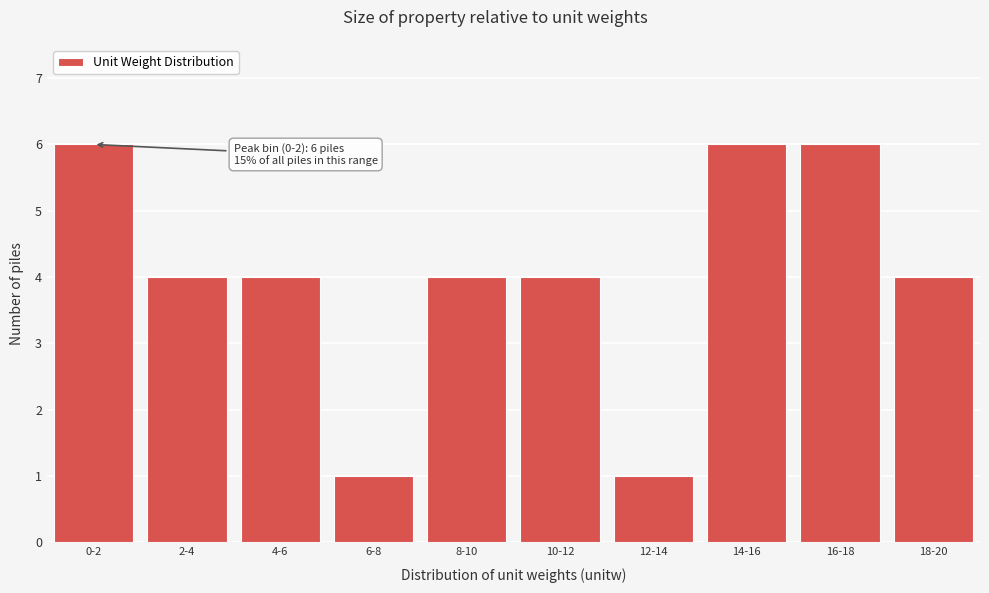

Reading left to right, list all the values displayed in this chart.

0-2=6	2-4=4	4-6=4	6-8=1	8-10=4	10-12=4	12-14=1	14-16=6	16-18=6	18-20=4